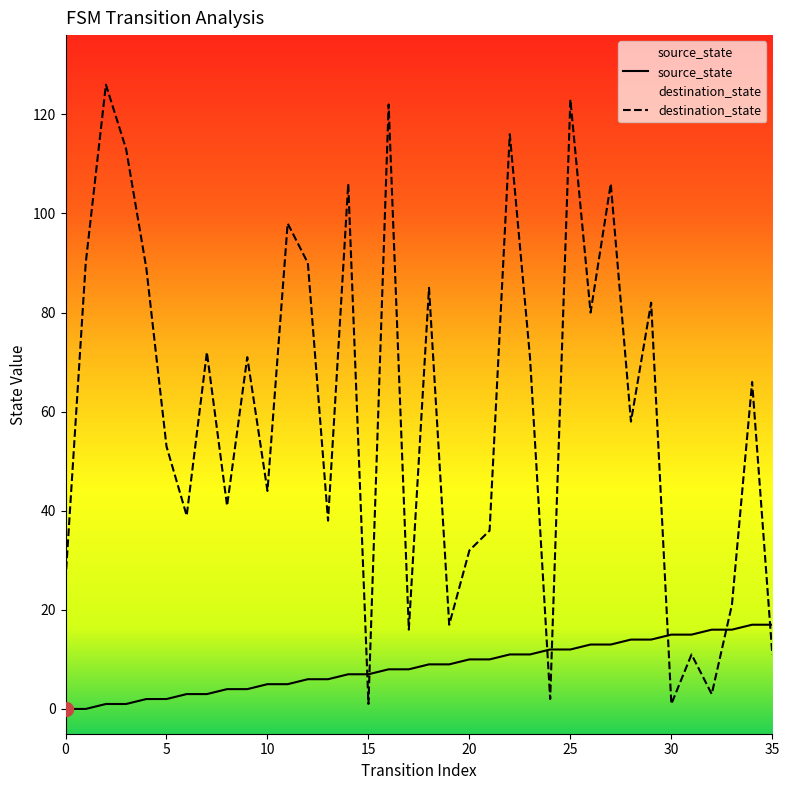

Between which two adjacent categories do destination_state and source_state first intersect?

14 and 15